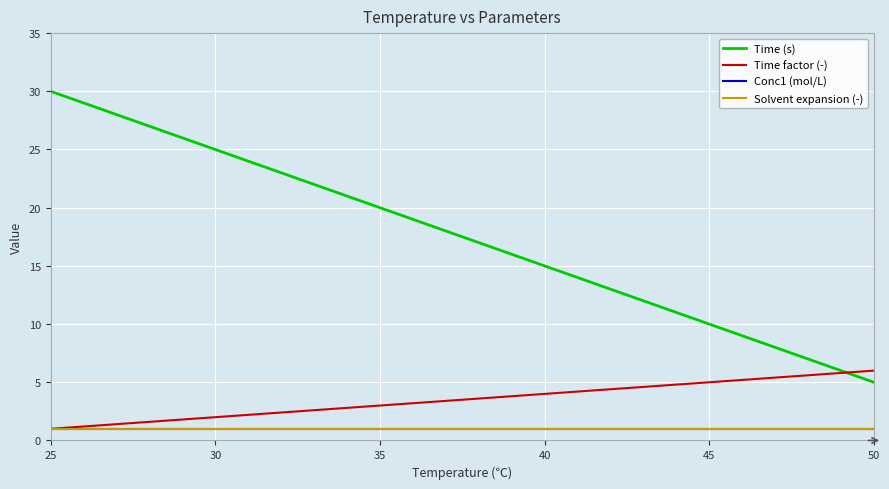

How many lines are shown in the chart?

4